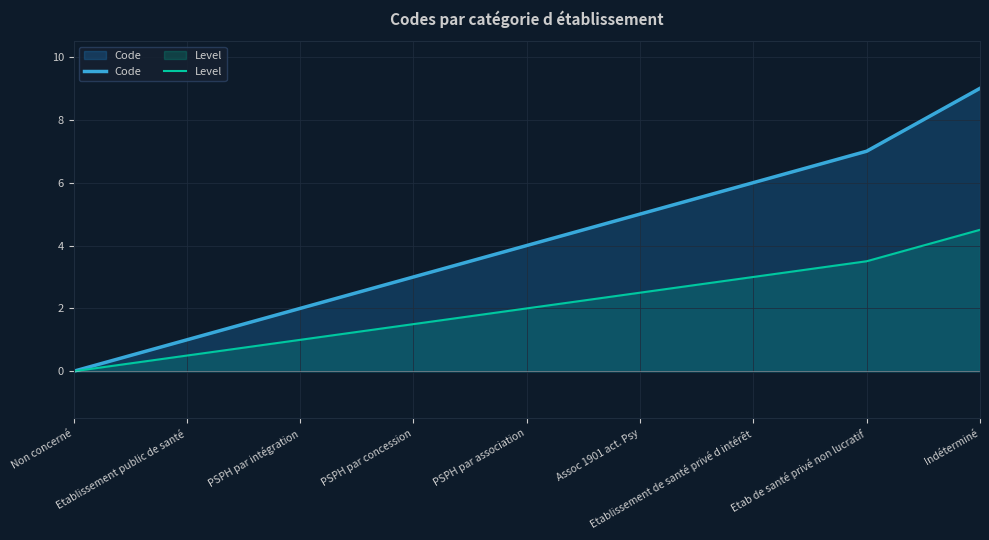

Rank the series at Indéterminé from lowest to highest value.

Level, Code